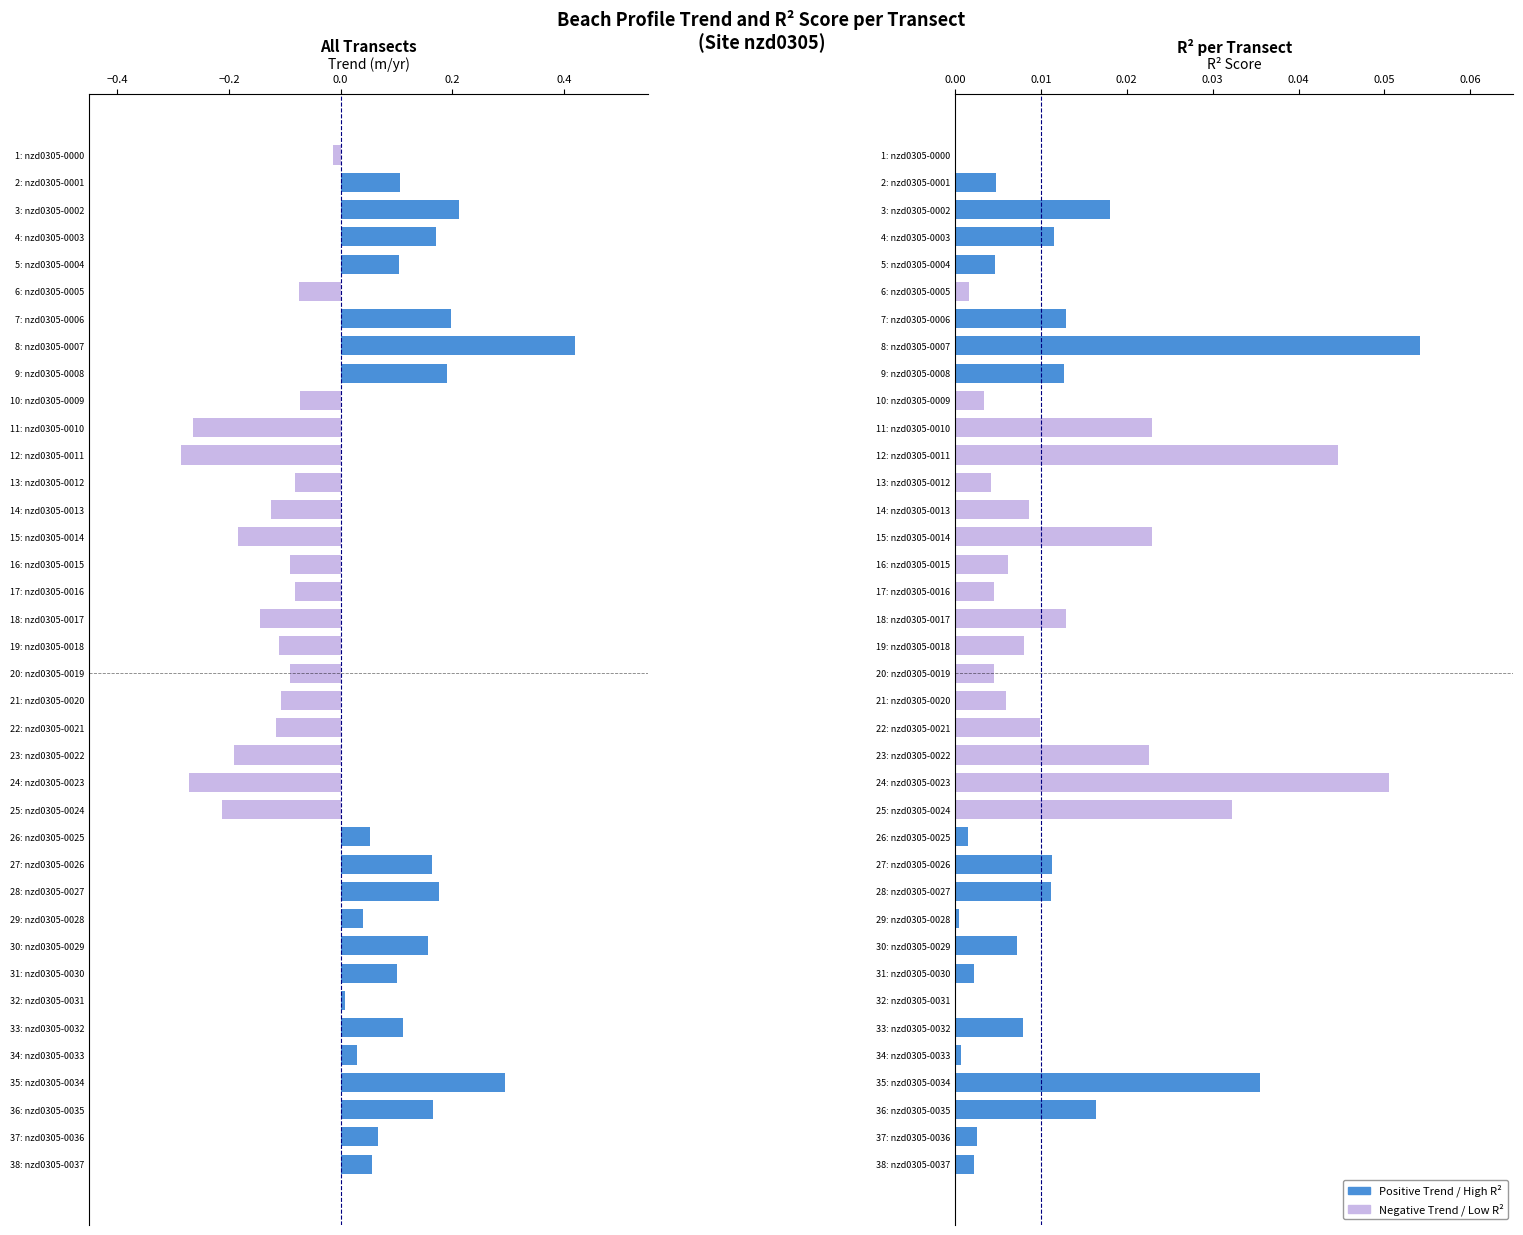

How many bars are there in each group?

2